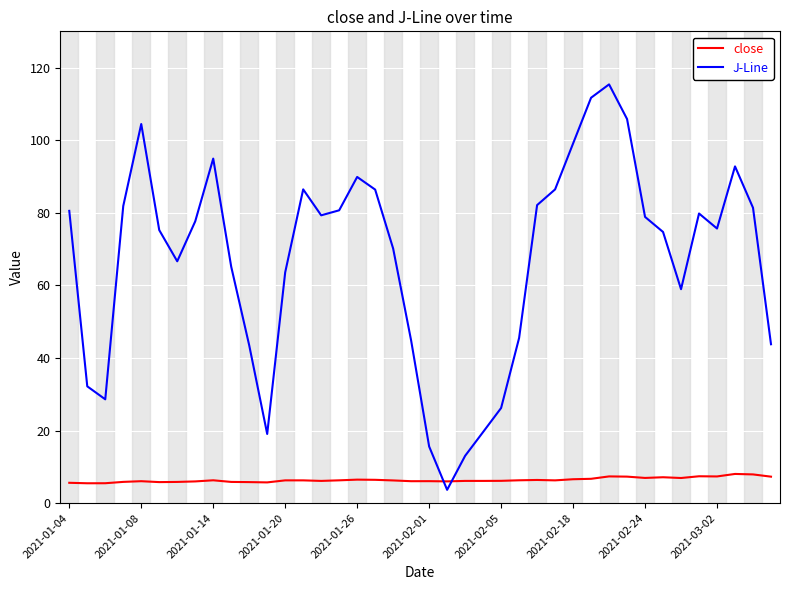

What are all the series names shown in the legend?

close, J-Line